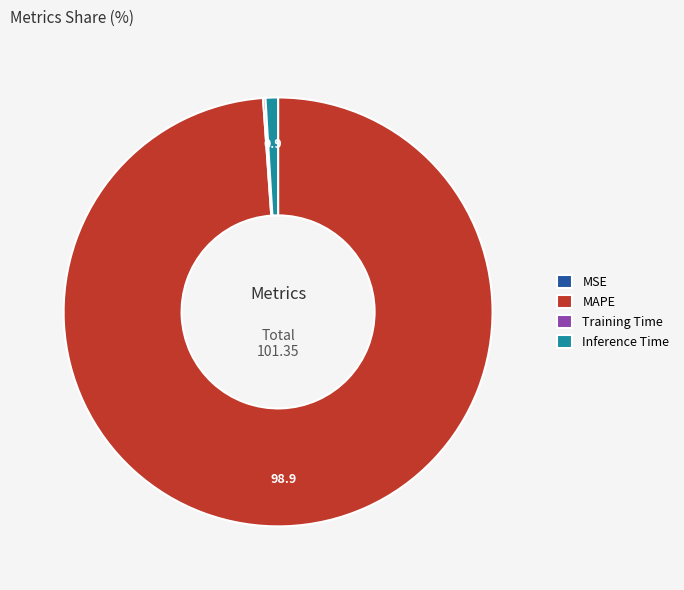

Is Inference Time the majority of the pie?

No